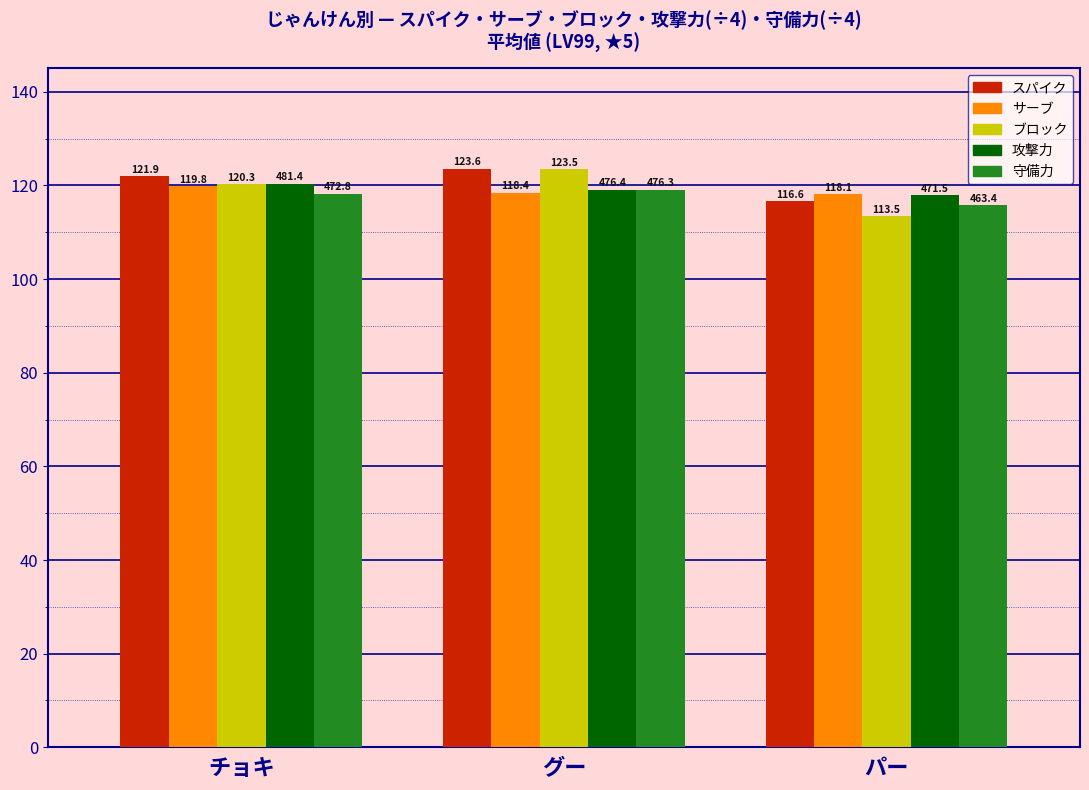

What is the total value across all series at パー?

581.9